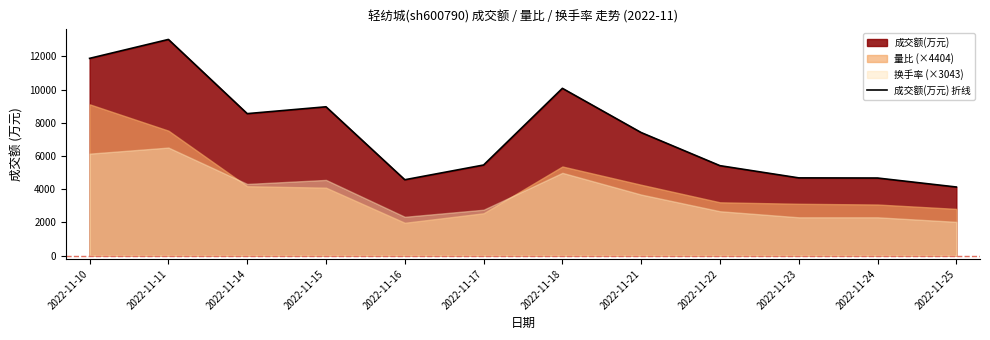

List the labels in order of value, largest first.

2022-11-11, 2022-11-10, 2022-11-18, 2022-11-15, 2022-11-14, 2022-11-21, 2022-11-17, 2022-11-22, 2022-11-23, 2022-11-24, 2022-11-16, 2022-11-25